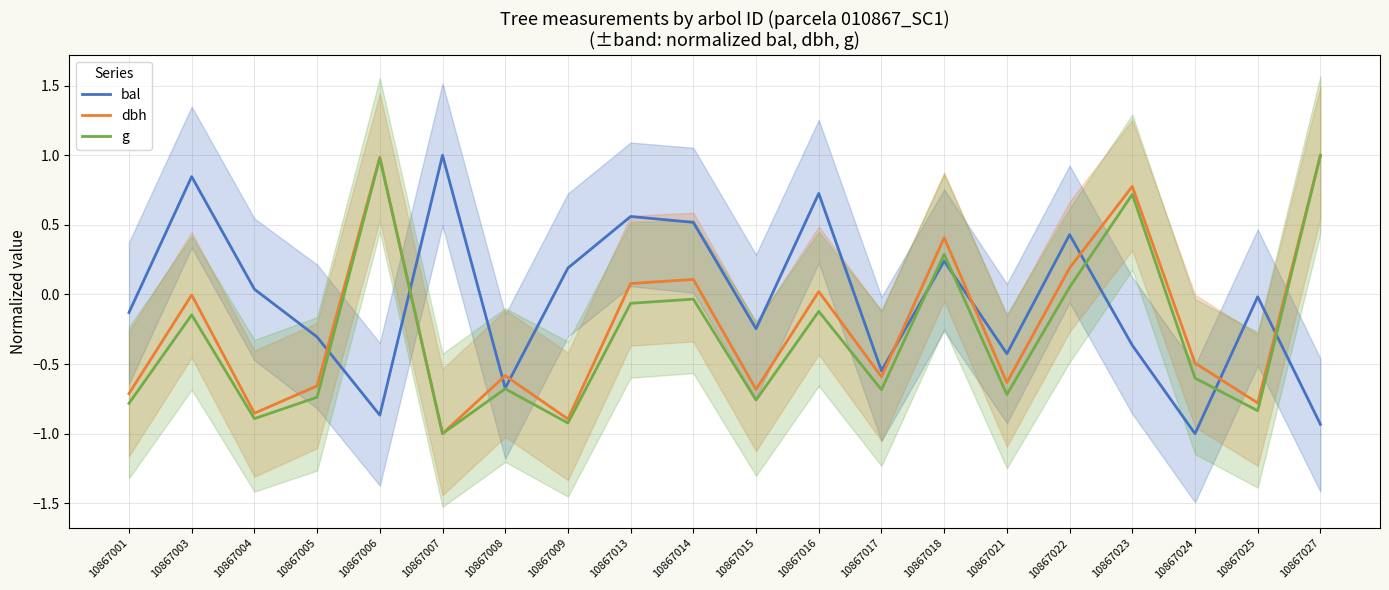

List the series in order of their overall mean, highest first.

bal, dbh, g